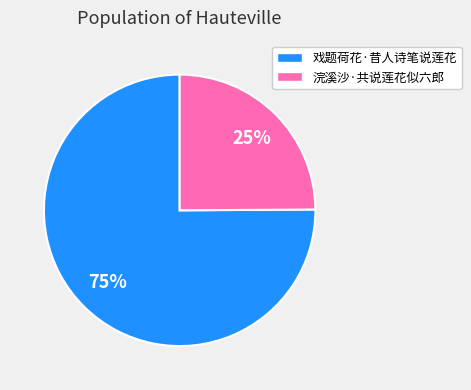

To the nearest percent, what is the difference between the 戏题荷花·昔人诗笔说莲花 and 浣溪沙·共说莲花似六郎 slice percentages?

50%